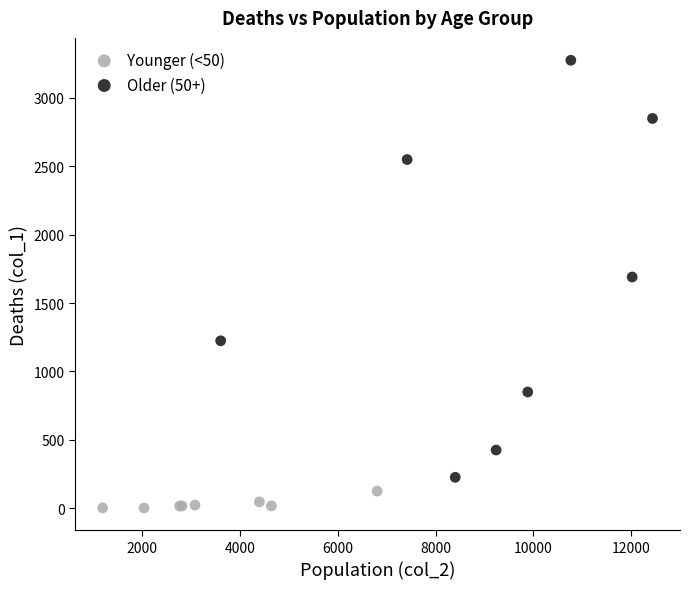

Which series has the widest spread of Y values?

Older (50+)